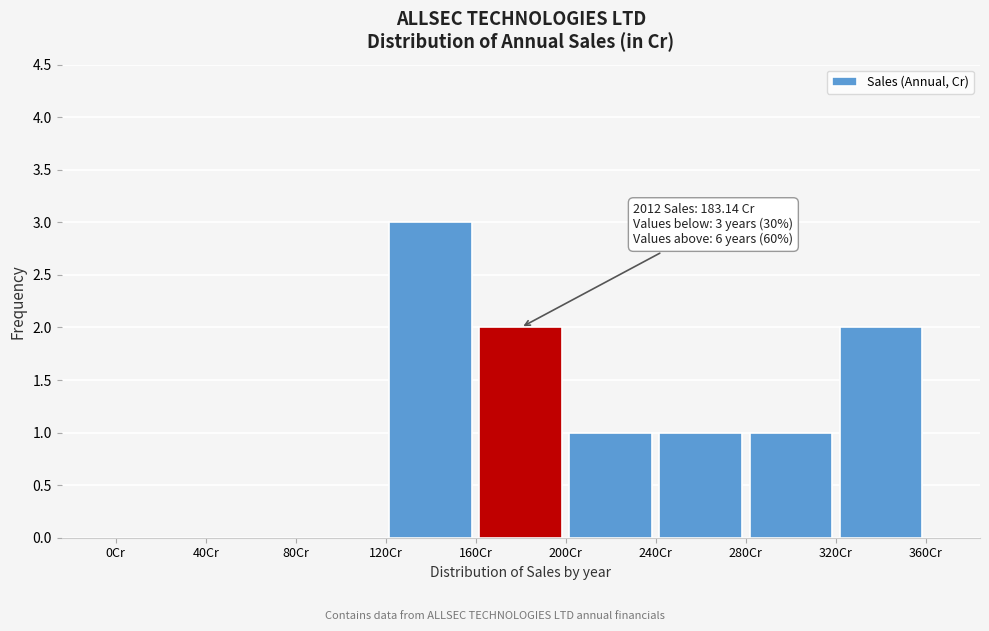

Over which range of the x-axis is the bar tallest?

120 to 160